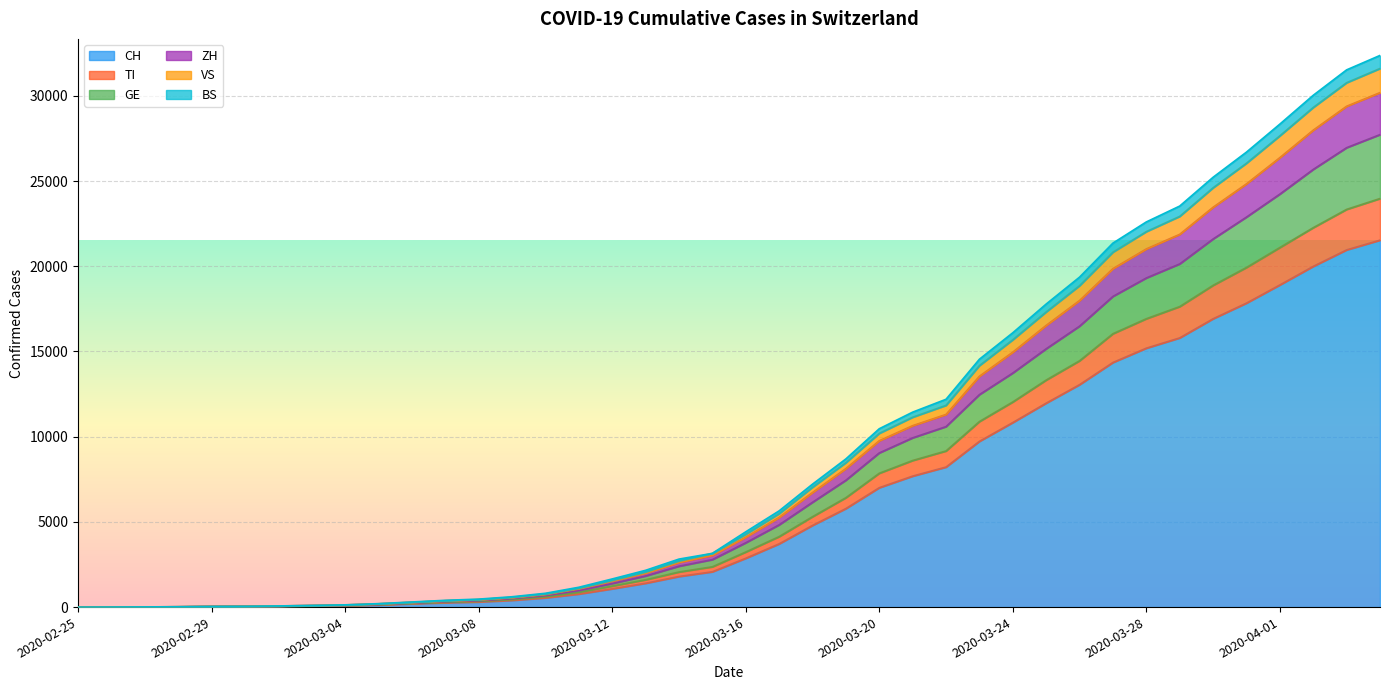

Which category has the lowest value across all series?

2020-02-25